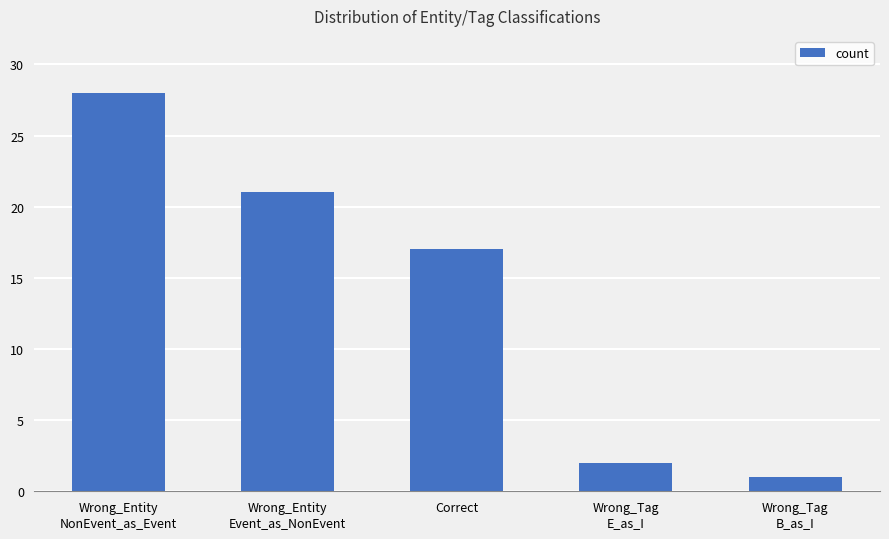

What is the sum of the values at Wrong_Tag
E_as_I and Wrong_Tag
B_as_I?

3